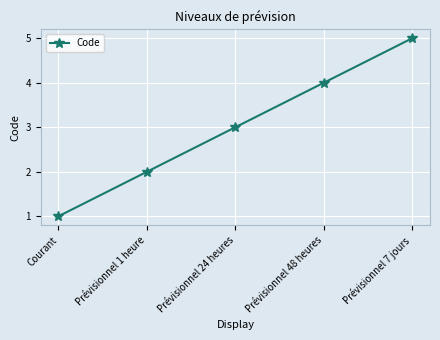

What is the ratio of the value at Prévisionnel 7 jours to the value at Prévisionnel 24 heures?

1.7